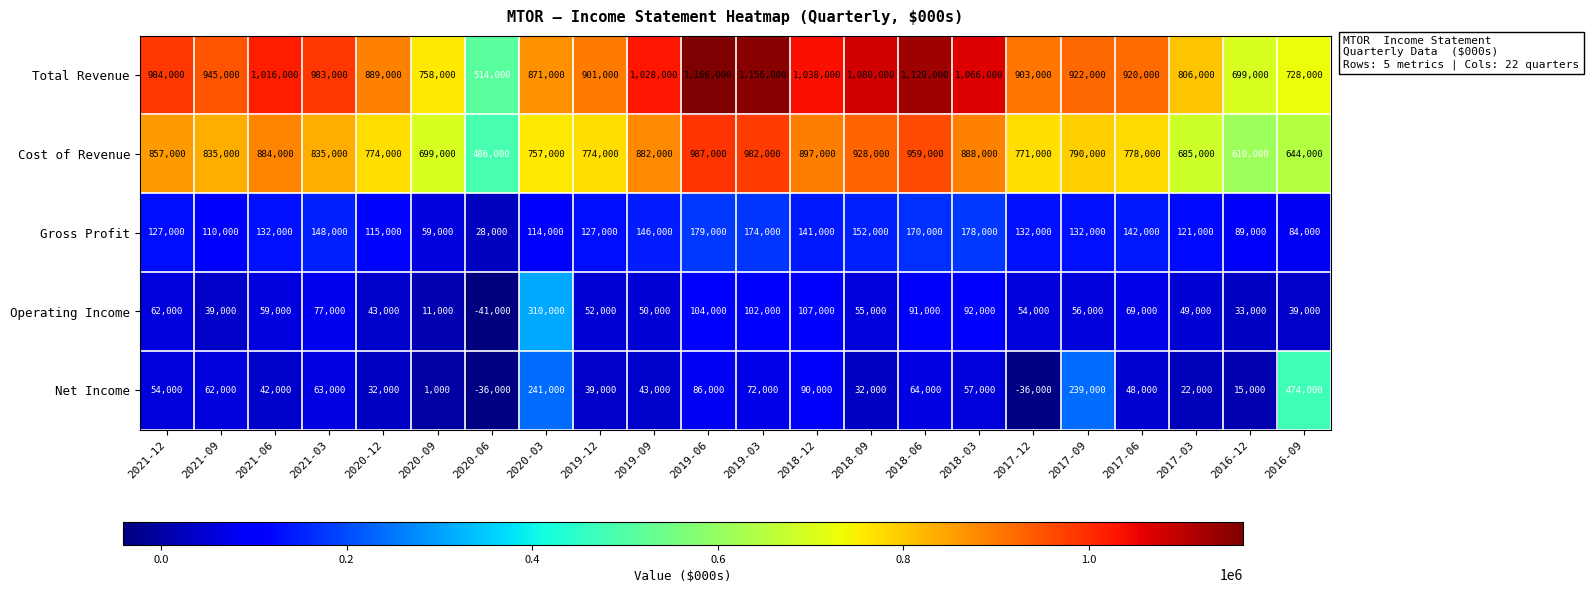

What is the smallest value displayed?

-41000